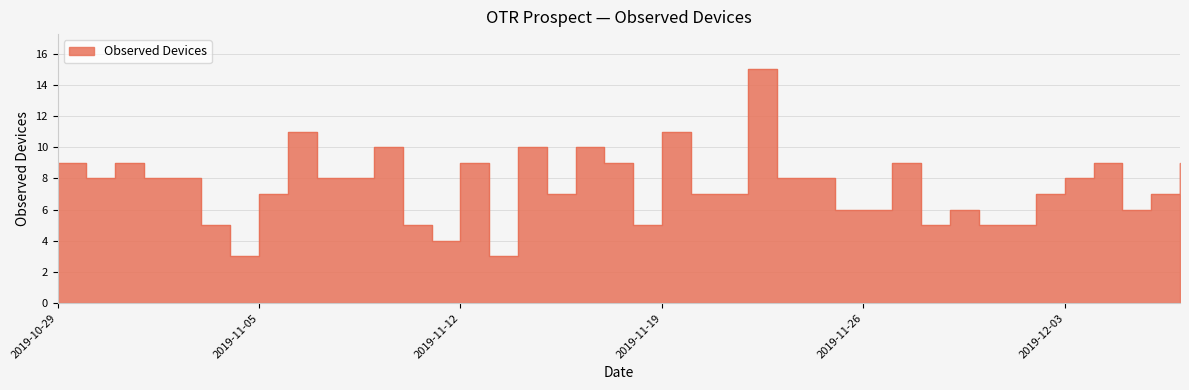

List the labels in order of value, largest first.

2019-11-22, 2019-11-06, 2019-11-19, 2019-11-09, 2019-11-14, 2019-11-16, 2019-10-29, 2019-10-31, 2019-11-12, 2019-11-17, 2019-11-27, 2019-12-04, 2019-12-07, 2019-10-30, 2019-11-01, 2019-11-02, 2019-11-07, 2019-11-08, 2019-11-23, 2019-11-24, 2019-12-03, 2019-11-05, 2019-11-15, 2019-11-20, 2019-11-21, 2019-12-02, 2019-12-06, 2019-11-25, 2019-11-26, 2019-11-29, 2019-12-05, 2019-11-03, 2019-11-10, 2019-11-18, 2019-11-28, 2019-11-30, 2019-12-01, 2019-11-11, 2019-11-04, 2019-11-13